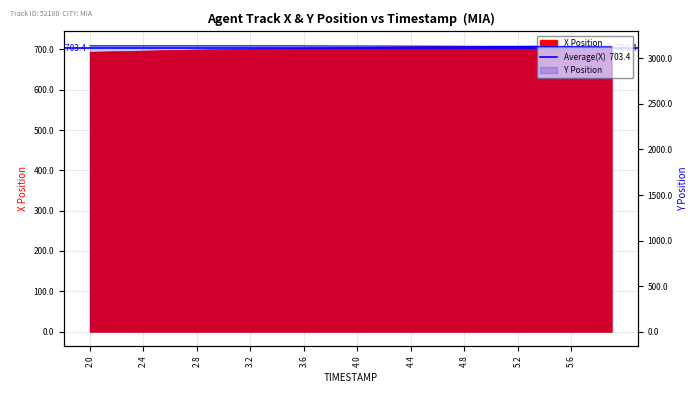

What is the difference between the maximum and minimum values in the Y series?

12.1